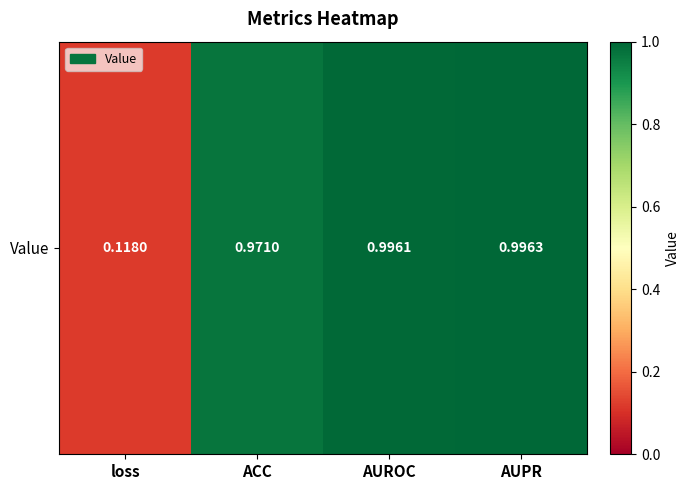

What value does the data have at AUPR?

1.0